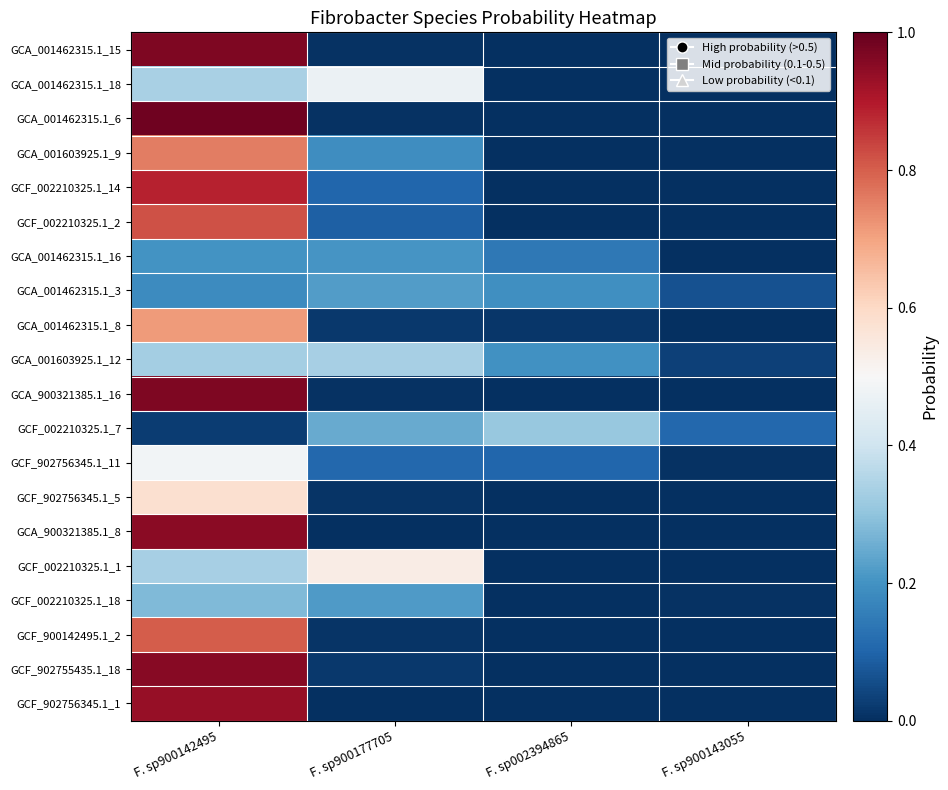

How many distinct data groups are displayed?

20